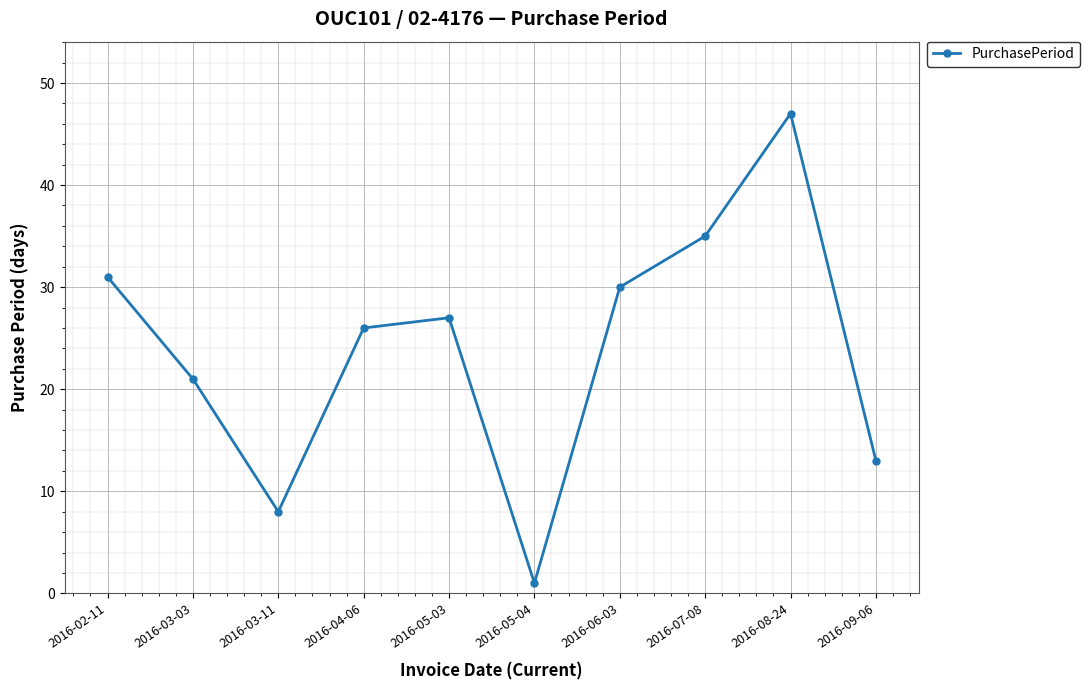

How many points are higher than both their immediate neighbors (excluding endpoints)?

2